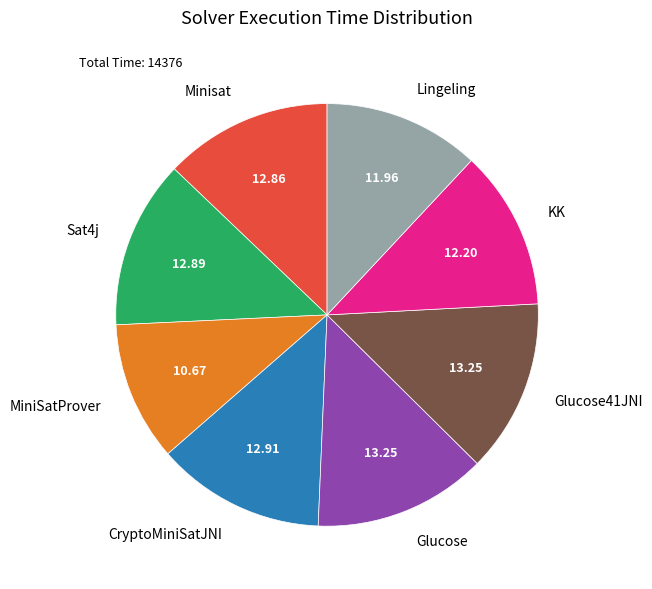

Combined, do Glucose and Lingeling account for over 50%?

No